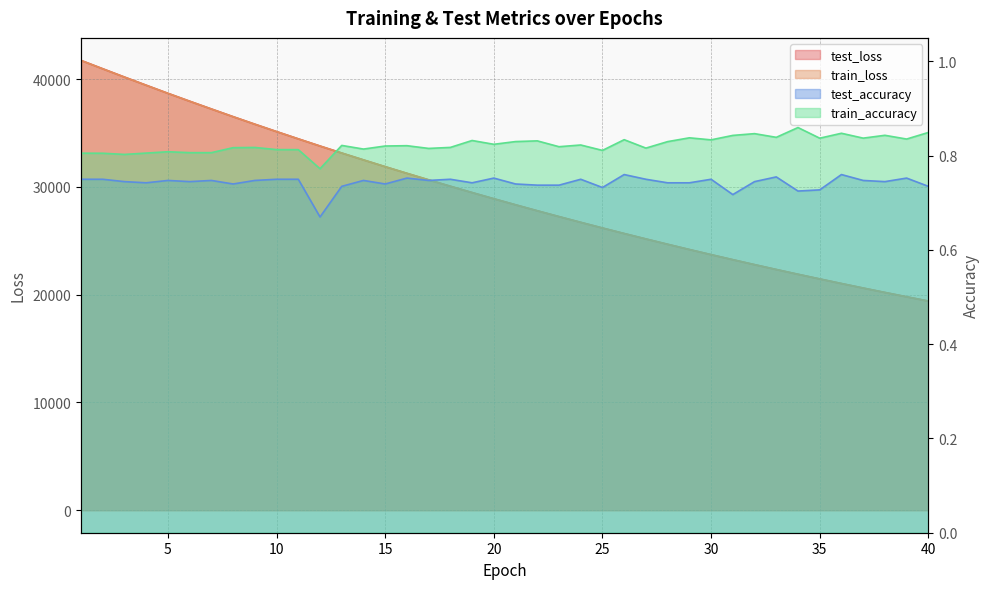

True or false: train_loss and train_accuracy cross at least once.

False